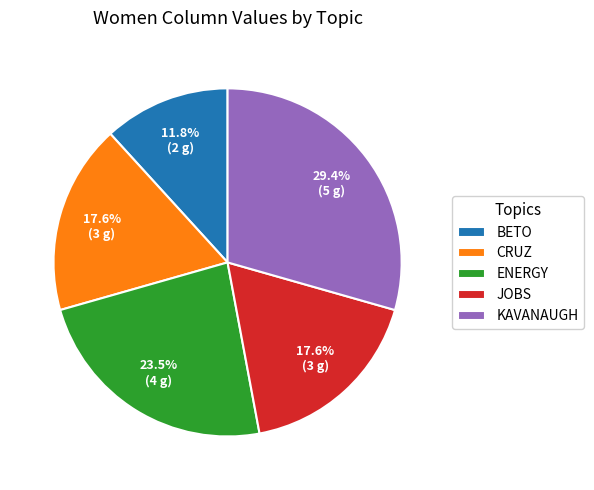

To the nearest percent, what is the difference between the largest and smallest slice percentages?

18%